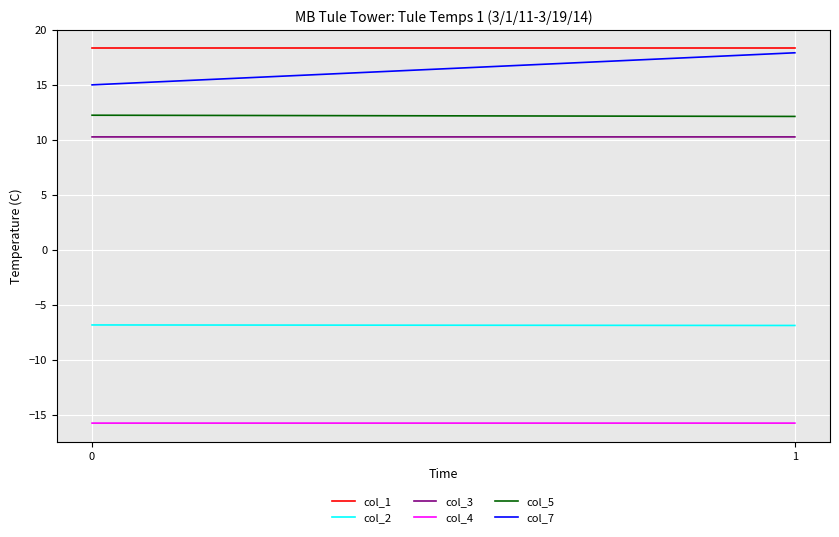

Between 1 and 0, which is larger?

1